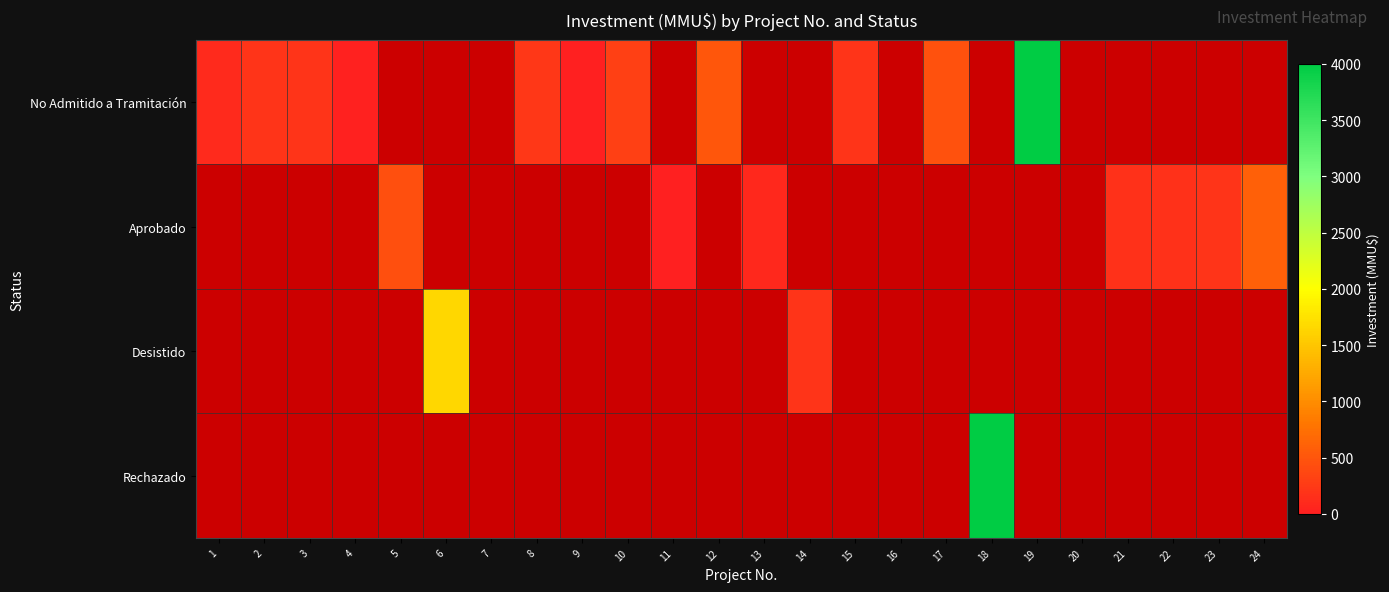

How many values in the No Admitido a Tramitación series are below 460?

8